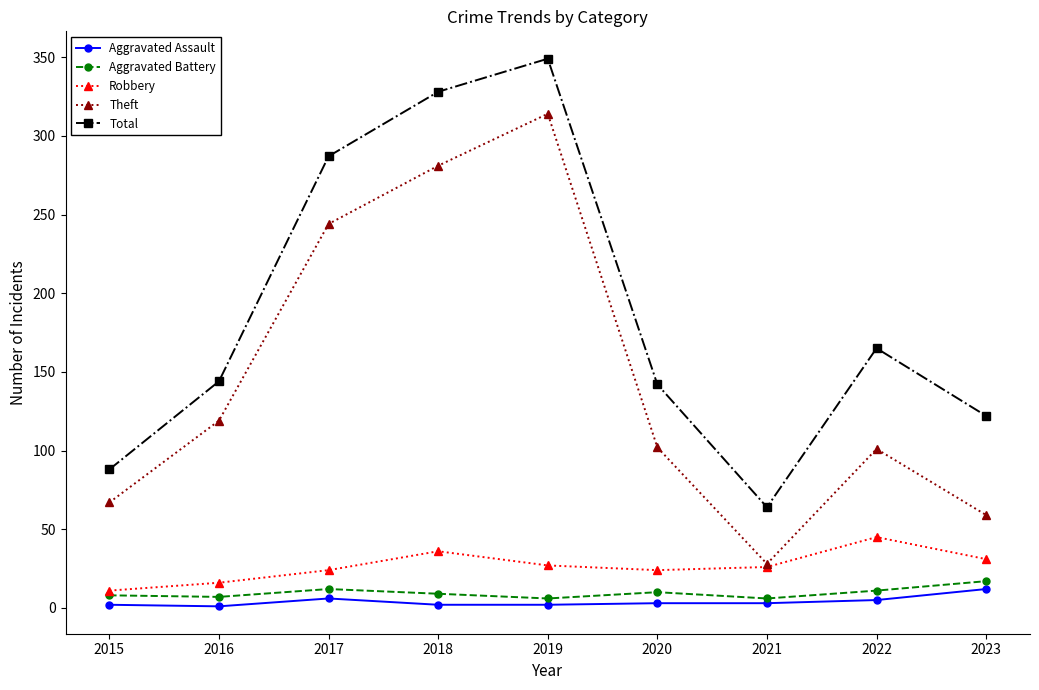

True or false: Total and Aggravated Battery intersect in this chart.

False